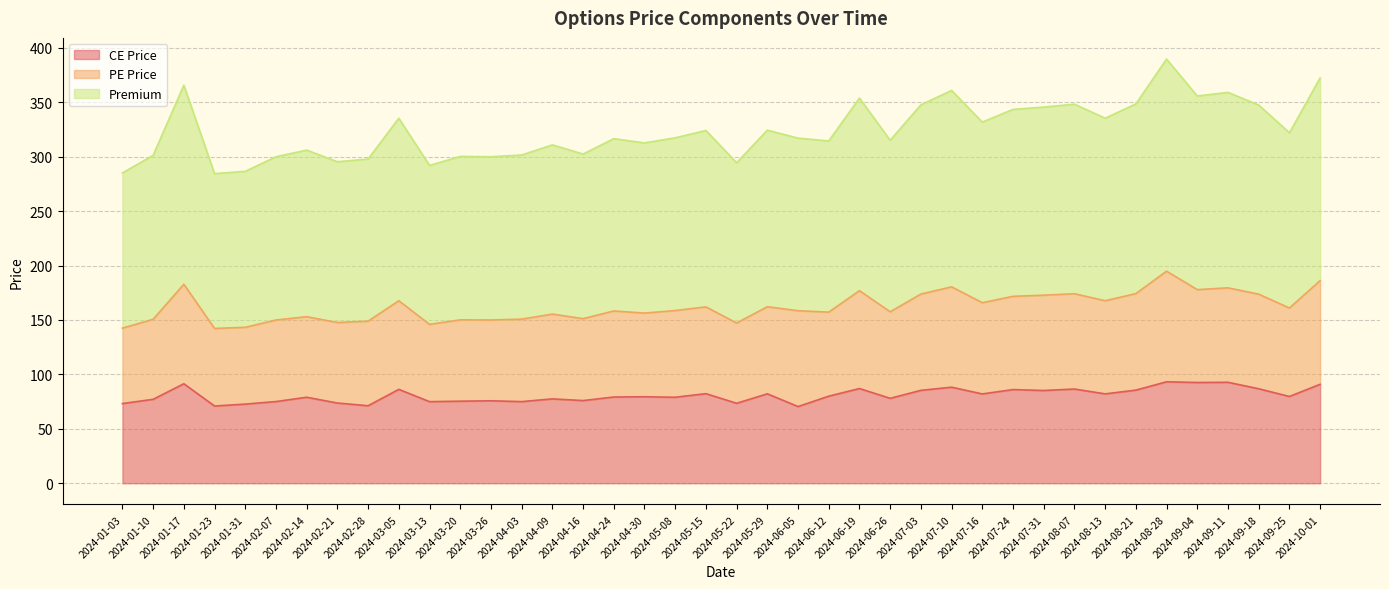

What is the sum of the CE Price values at 2024-07-16 and 2024-07-10?

170.3